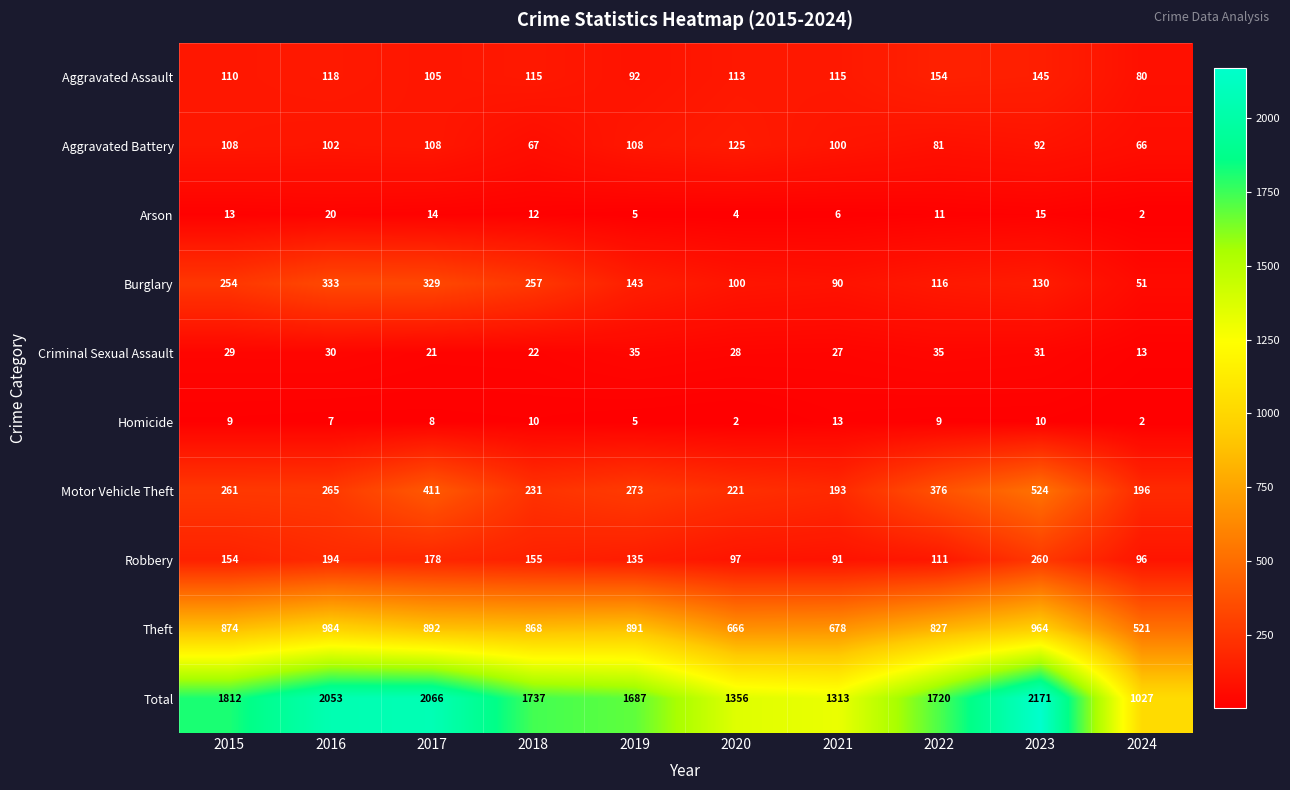

What is the difference between the Robbery values at 2023 and 2022?

149